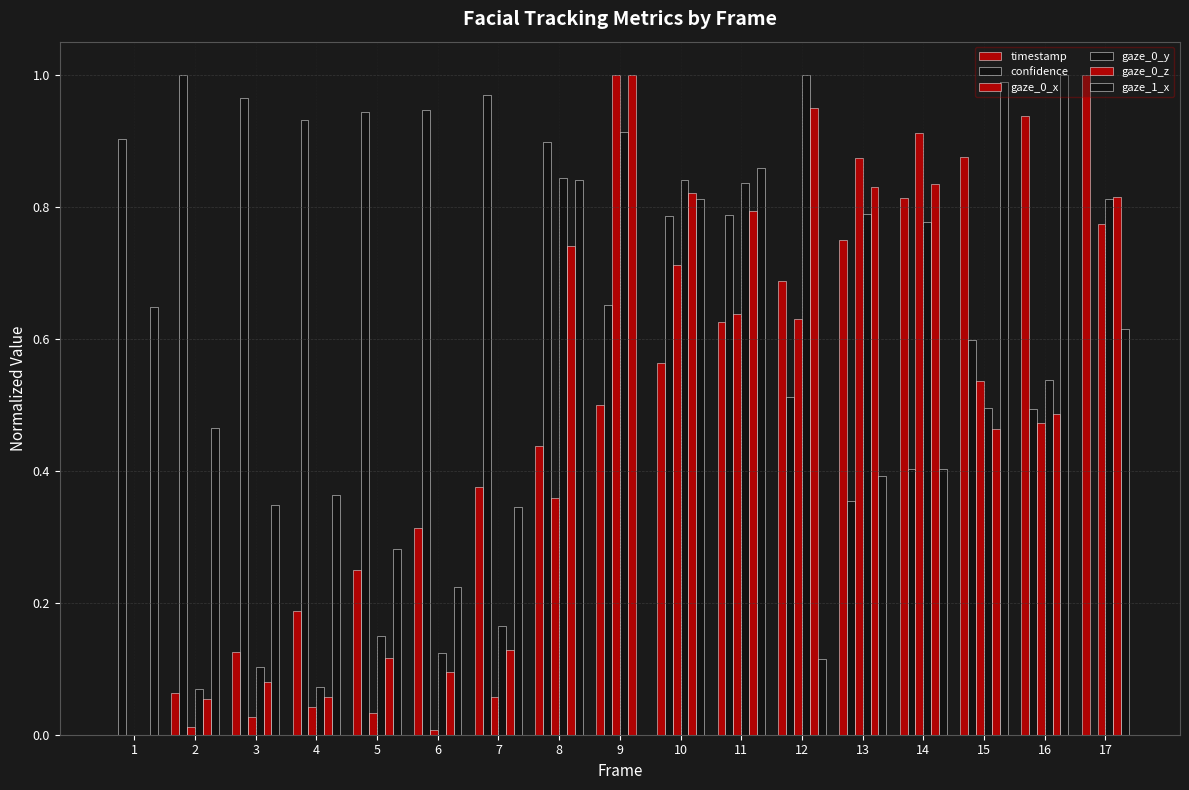

Reading left to right, extract all data points from this chart.

timestamp: 1=0.0	2=0.1	3=0.1	4=0.2	5=0.2	6=0.3	7=0.4	8=0.4	9=0.5	10=0.6	11=0.6	12=0.7	13=0.7	14=0.8	15=0.9	16=0.9	17=1.0
confidence: 1=0.9	2=1.0	3=1.0	4=0.9	5=0.9	6=0.9	7=1.0	8=0.9	9=0.7	10=0.8	11=0.8	12=0.5	13=0.4	14=0.4	15=0.6	16=0.5	17=0.0
gaze_0_x: 1=0.0	2=0.0	3=0.0	4=0.0	5=0.0	6=0.0	7=0.1	8=0.4	9=1.0	10=0.7	11=0.6	12=0.6	13=0.9	14=0.9	15=0.5	16=0.5	17=0.8
gaze_0_y: 1=0.0	2=0.1	3=0.1	4=0.1	5=0.2	6=0.1	7=0.2	8=0.8	9=0.9	10=0.8	11=0.8	12=1.0	13=0.8	14=0.8	15=0.5	16=0.5	17=0.8
gaze_0_z: 1=0.0	2=0.1	3=0.1	4=0.1	5=0.1	6=0.1	7=0.1	8=0.7	9=1.0	10=0.8	11=0.8	12=0.9	13=0.8	14=0.8	15=0.5	16=0.5	17=0.8
gaze_1_x: 1=0.6	2=0.5	3=0.3	4=0.4	5=0.3	6=0.2	7=0.3	8=0.8	9=0.0	10=0.8	11=0.9	12=0.1	13=0.4	14=0.4	15=1.0	16=1.0	17=0.6